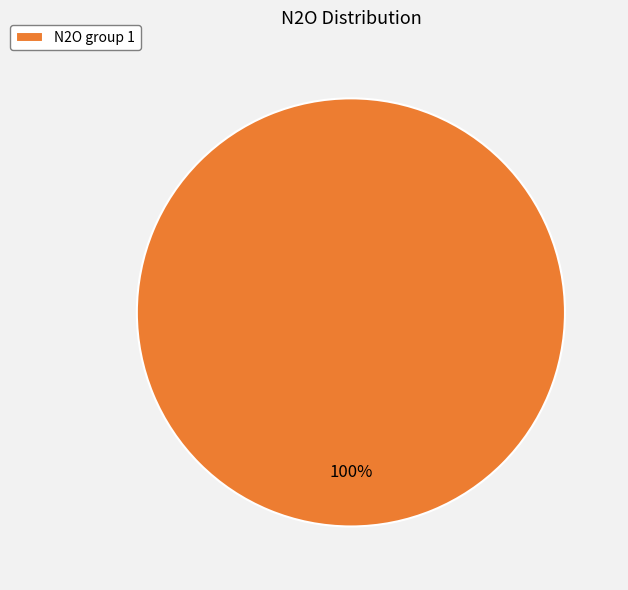

Is there a majority slice in this chart?

Yes